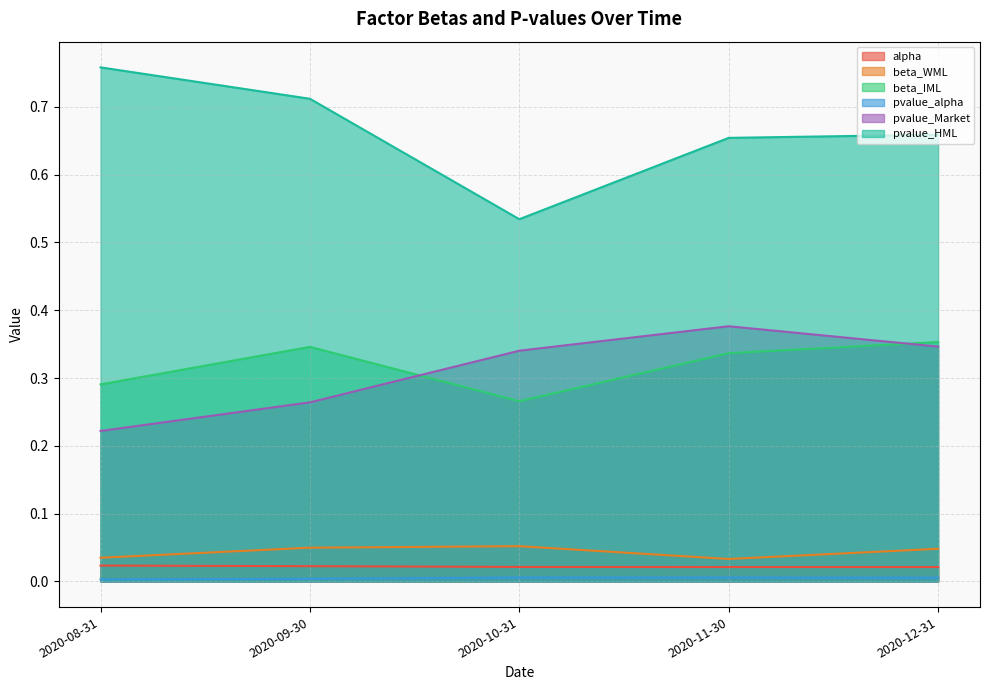

At how many categories does at least one series exceed 0?

5